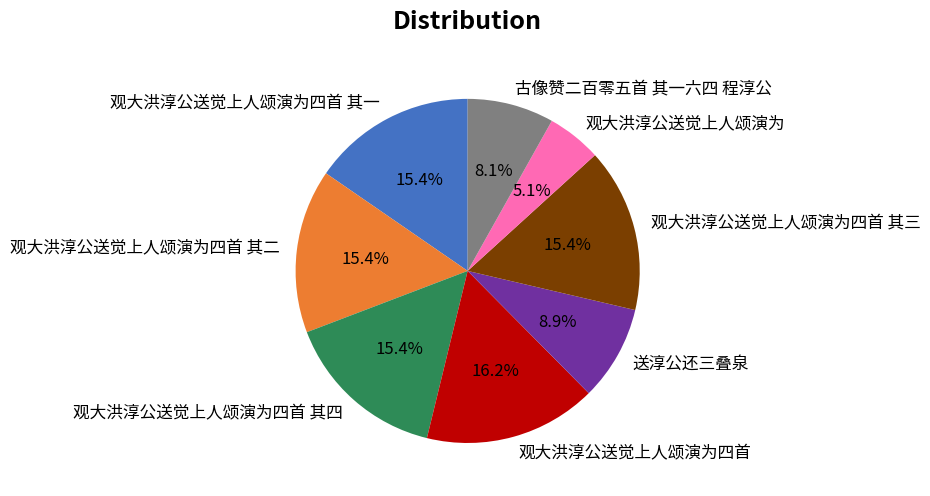

To the nearest percent, what percentage of the pie is 观大洪淳公送觉上人颂演为四首 其四?

15%